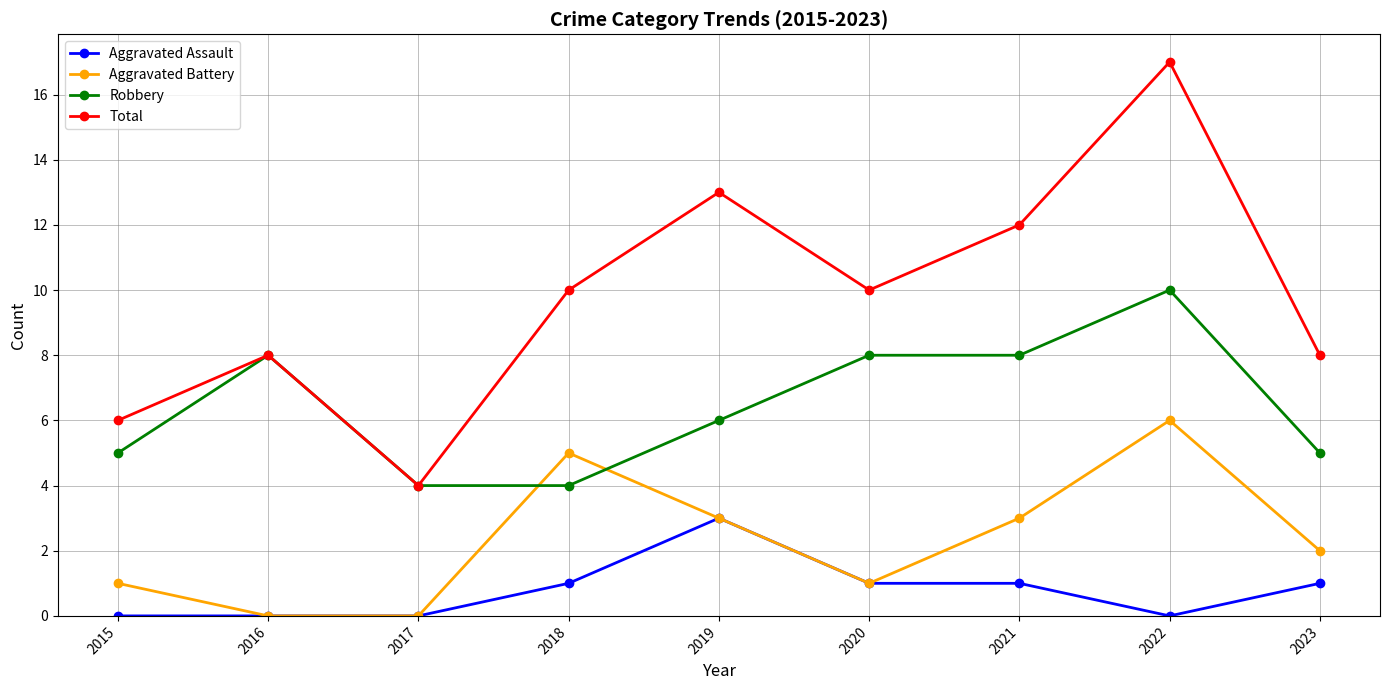

What is the greatest value displayed?

17